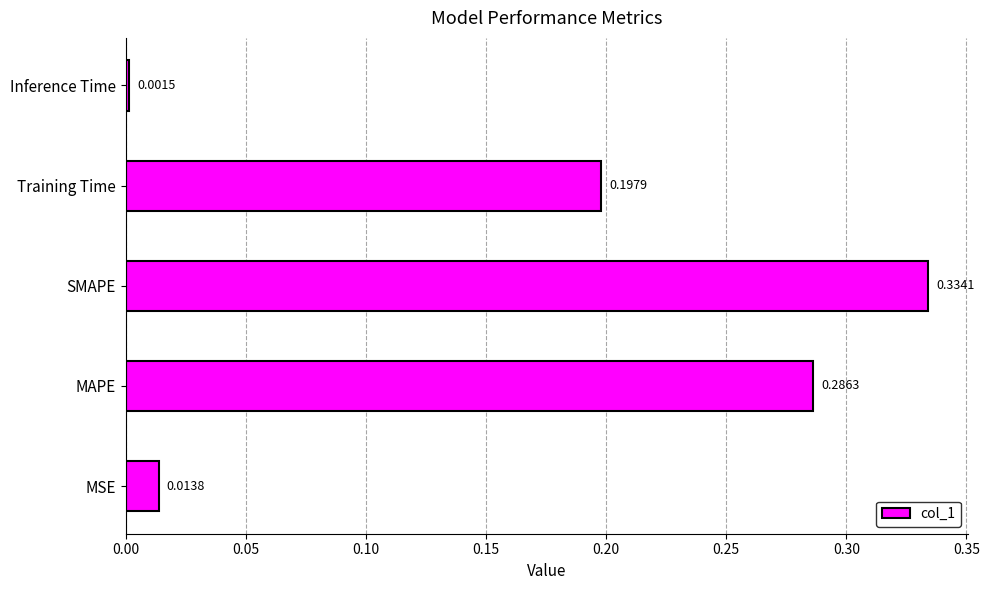

What is the sum of all values?

0.8